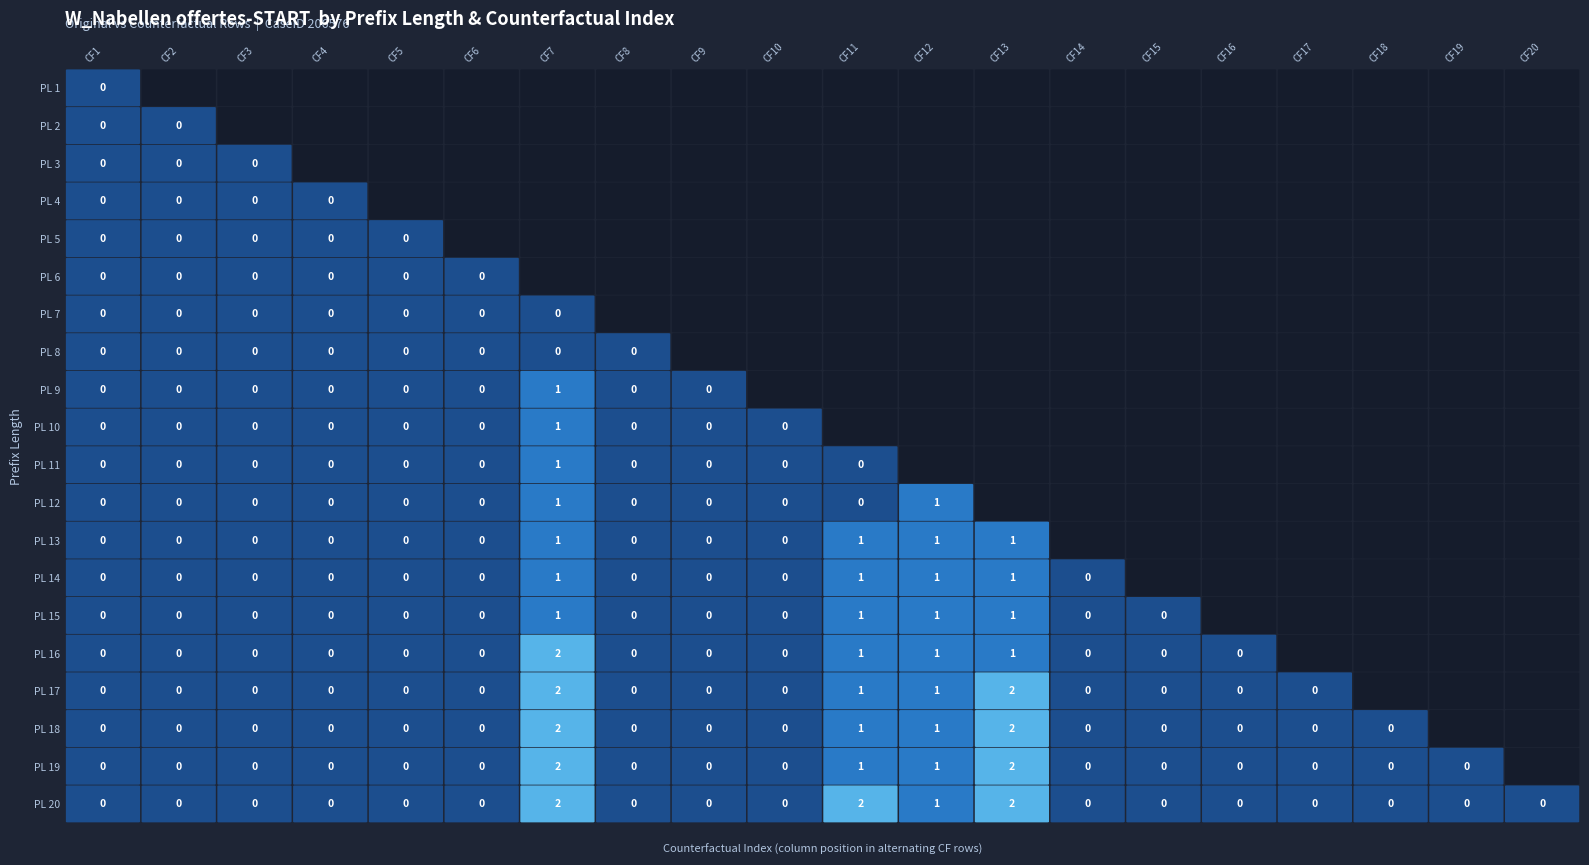

List the labels in order of 18 value, smallest first.

0, 1, 2, 3, 4, 5, 7, 8, 9, 13, 14, 15, 16, 17, 18, 19, 10, 11, 6, 12